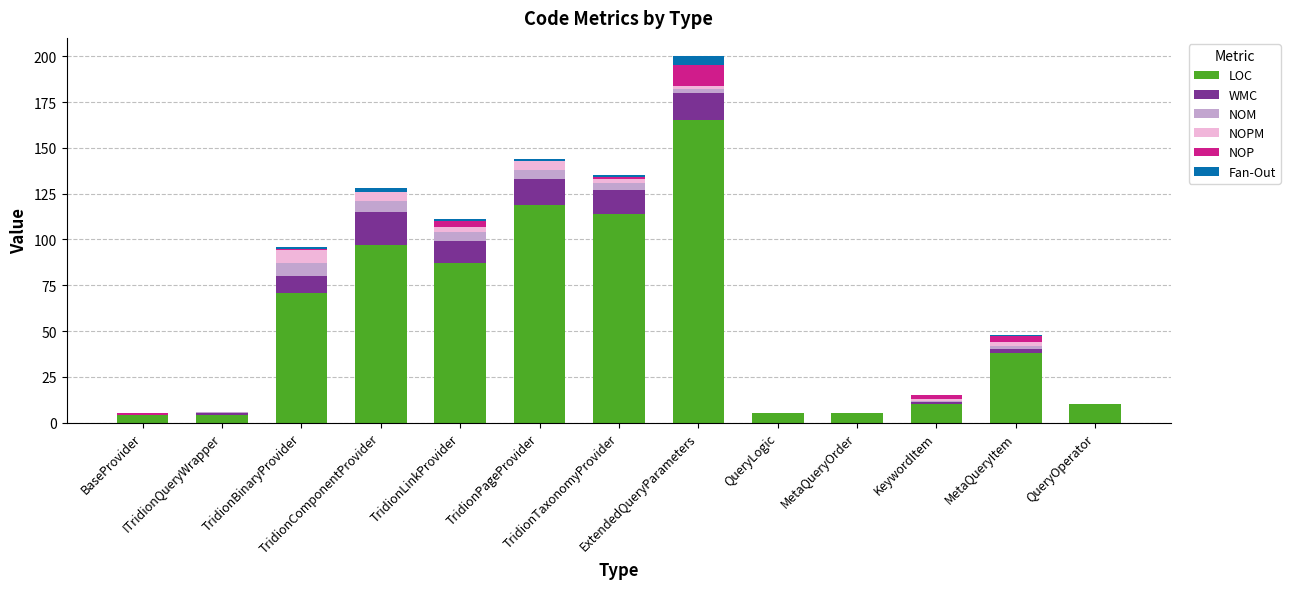

How many distinct data groups are displayed?

6